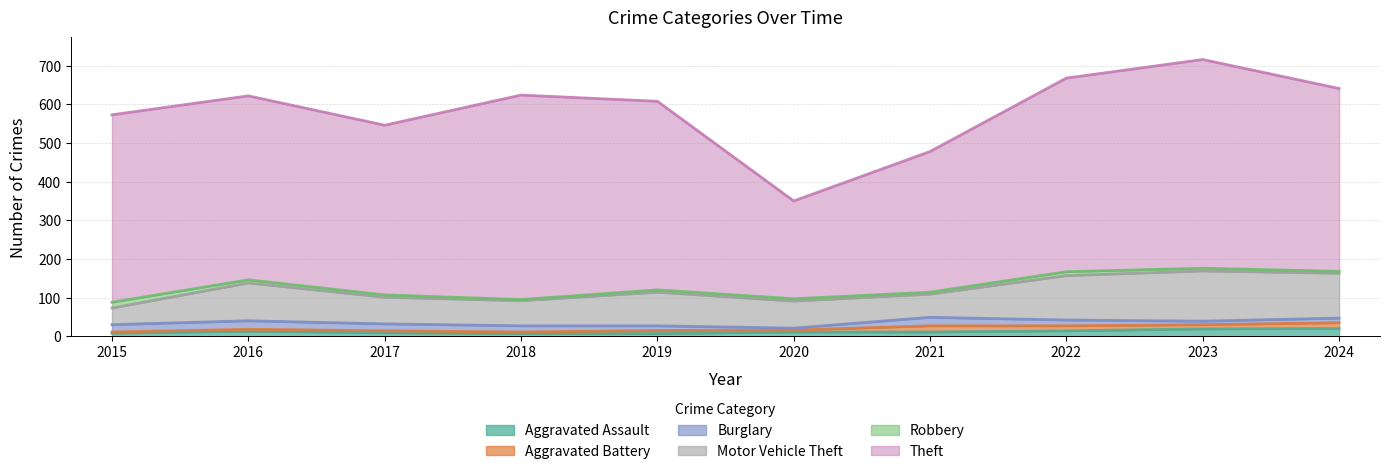

What is the average value of the Theft series?

455